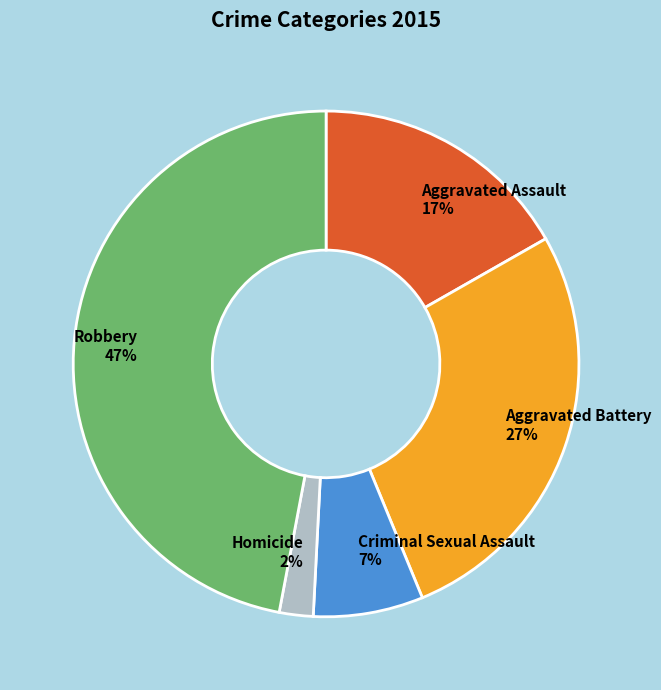

Which slice is the largest?

Robbery